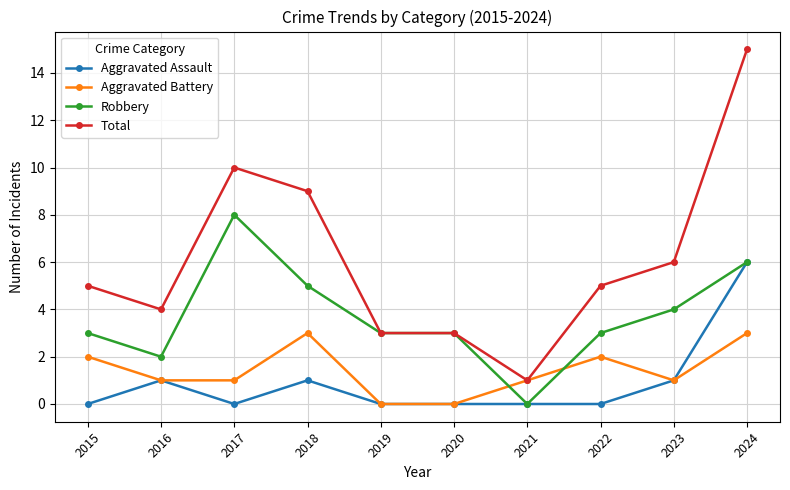

The Aggravated Battery series shows 3 at 2024. True or false?

True